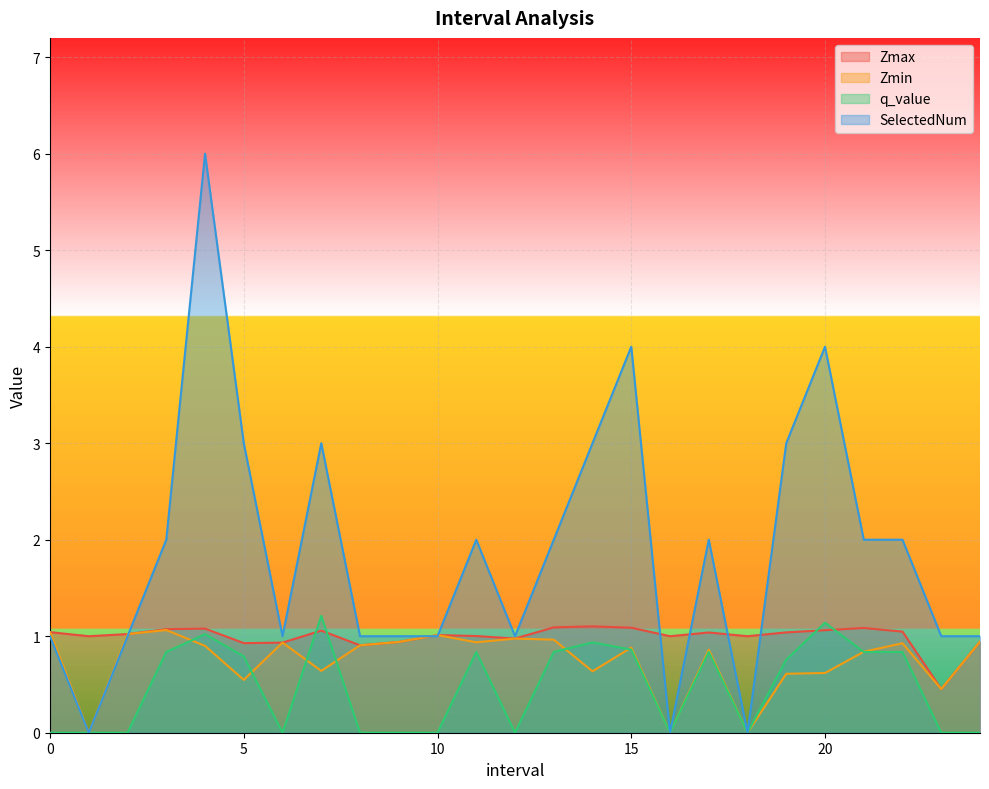

Does the chart display data point markers on the line(s)?

No